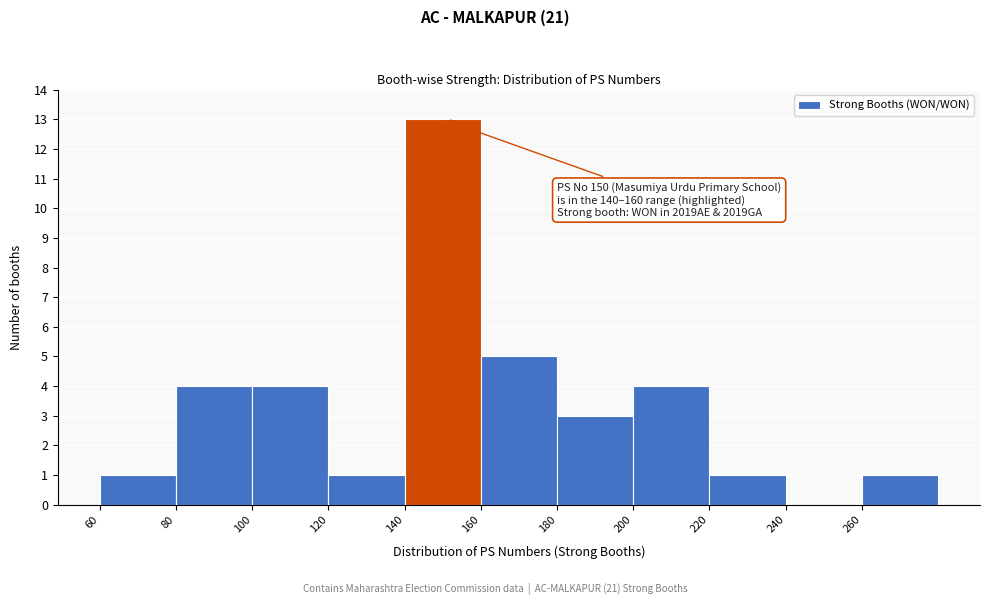

Over which range of the x-axis is the bar tallest?

140 to 160